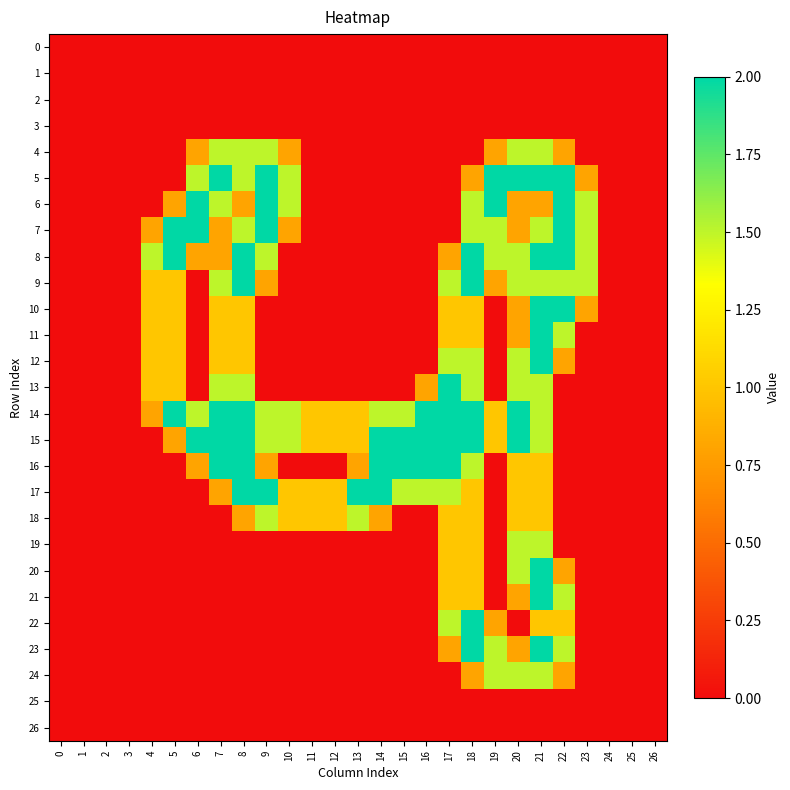

Reading left to right, list all the values displayed in this chart.

row_0: 0=0.0	1=0.0	2=0.0	3=0.0	4=0.0	5=0.0	6=0.0	7=0.0	8=0.0	9=0.0	10=0.0	11=0.0	12=0.0	13=0.0	14=0.0	15=0.0	16=0.0	17=0.0	18=0.0	19=0.0	20=0.0	21=0.0	22=0.0	23=0.0	24=0.0	25=0.0	26=0.0
row_1: 0=0.0	1=0.0	2=0.0	3=0.0	4=0.0	5=0.0	6=0.0	7=0.0	8=0.0	9=0.0	10=0.0	11=0.0	12=0.0	13=0.0	14=0.0	15=0.0	16=0.0	17=0.0	18=0.0	19=0.0	20=0.0	21=0.0	22=0.0	23=0.0	24=0.0	25=0.0	26=0.0
row_2: 0=0.0	1=0.0	2=0.0	3=0.0	4=0.0	5=0.0	6=0.0	7=0.0	8=0.0	9=0.0	10=0.0	11=0.0	12=0.0	13=0.0	14=0.0	15=0.0	16=0.0	17=0.0	18=0.0	19=0.0	20=0.0	21=0.0	22=0.0	23=0.0	24=0.0	25=0.0	26=0.0
row_3: 0=0.0	1=0.0	2=0.0	3=0.0	4=0.0	5=0.0	6=0.0	7=0.0	8=0.0	9=0.0	10=0.0	11=0.0	12=0.0	13=0.0	14=0.0	15=0.0	16=0.0	17=0.0	18=0.0	19=0.0	20=0.0	21=0.0	22=0.0	23=0.0	24=0.0	25=0.0	26=0.0
row_4: 0=0.0	1=0.0	2=0.0	3=0.0	4=0.0	5=0.0	6=0.8	7=1.5	8=1.5	9=1.5	10=0.8	11=0.0	12=0.0	13=0.0	14=0.0	15=0.0	16=0.0	17=0.0	18=0.0	19=0.8	20=1.5	21=1.5	22=0.8	23=0.0	24=0.0	25=0.0	26=0.0
row_5: 0=0.0	1=0.0	2=0.0	3=0.0	4=0.0	5=0.0	6=1.5	7=2.0	8=1.5	9=2.0	10=1.5	11=0.0	12=0.0	13=0.0	14=0.0	15=0.0	16=0.0	17=0.0	18=0.8	19=2.0	20=2.0	21=2.0	22=2.0	23=0.8	24=0.0	25=0.0	26=0.0
row_6: 0=0.0	1=0.0	2=0.0	3=0.0	4=0.0	5=0.8	6=2.0	7=1.5	8=0.8	9=2.0	10=1.5	11=0.0	12=0.0	13=0.0	14=0.0	15=0.0	16=0.0	17=0.0	18=1.5	19=2.0	20=0.8	21=0.8	22=2.0	23=1.5	24=0.0	25=0.0	26=0.0
row_7: 0=0.0	1=0.0	2=0.0	3=0.0	4=0.8	5=2.0	6=2.0	7=0.8	8=1.5	9=2.0	10=0.8	11=0.0	12=0.0	13=0.0	14=0.0	15=0.0	16=0.0	17=0.0	18=1.5	19=1.5	20=0.8	21=1.5	22=2.0	23=1.5	24=0.0	25=0.0	26=0.0
row_8: 0=0.0	1=0.0	2=0.0	3=0.0	4=1.5	5=2.0	6=0.8	7=0.8	8=2.0	9=1.5	10=0.0	11=0.0	12=0.0	13=0.0	14=0.0	15=0.0	16=0.0	17=0.8	18=2.0	19=1.5	20=1.5	21=2.0	22=2.0	23=1.5	24=0.0	25=0.0	26=0.0
row_9: 0=0.0	1=0.0	2=0.0	3=0.0	4=1.0	5=1.0	6=0.0	7=1.5	8=2.0	9=0.8	10=0.0	11=0.0	12=0.0	13=0.0	14=0.0	15=0.0	16=0.0	17=1.5	18=2.0	19=0.8	20=1.5	21=1.5	22=1.5	23=1.5	24=0.0	25=0.0	26=0.0
row_10: 0=0.0	1=0.0	2=0.0	3=0.0	4=1.0	5=1.0	6=0.0	7=1.0	8=1.0	9=0.0	10=0.0	11=0.0	12=0.0	13=0.0	14=0.0	15=0.0	16=0.0	17=1.0	18=1.0	19=0.0	20=0.8	21=2.0	22=2.0	23=0.8	24=0.0	25=0.0	26=0.0
row_11: 0=0.0	1=0.0	2=0.0	3=0.0	4=1.0	5=1.0	6=0.0	7=1.0	8=1.0	9=0.0	10=0.0	11=0.0	12=0.0	13=0.0	14=0.0	15=0.0	16=0.0	17=1.0	18=1.0	19=0.0	20=0.8	21=2.0	22=1.5	23=0.0	24=0.0	25=0.0	26=0.0
row_12: 0=0.0	1=0.0	2=0.0	3=0.0	4=1.0	5=1.0	6=0.0	7=1.0	8=1.0	9=0.0	10=0.0	11=0.0	12=0.0	13=0.0	14=0.0	15=0.0	16=0.0	17=1.5	18=1.5	19=0.0	20=1.5	21=2.0	22=0.8	23=0.0	24=0.0	25=0.0	26=0.0
row_13: 0=0.0	1=0.0	2=0.0	3=0.0	4=1.0	5=1.0	6=0.0	7=1.5	8=1.5	9=0.0	10=0.0	11=0.0	12=0.0	13=0.0	14=0.0	15=0.0	16=0.8	17=2.0	18=1.5	19=0.0	20=1.5	21=1.5	22=0.0	23=0.0	24=0.0	25=0.0	26=0.0
row_14: 0=0.0	1=0.0	2=0.0	3=0.0	4=0.8	5=2.0	6=1.5	7=2.0	8=2.0	9=1.5	10=1.5	11=1.0	12=1.0	13=1.0	14=1.5	15=1.5	16=2.0	17=2.0	18=2.0	19=1.0	20=2.0	21=1.5	22=0.0	23=0.0	24=0.0	25=0.0	26=0.0
row_15: 0=0.0	1=0.0	2=0.0	3=0.0	4=0.0	5=0.8	6=2.0	7=2.0	8=2.0	9=1.5	10=1.5	11=1.0	12=1.0	13=1.0	14=2.0	15=2.0	16=2.0	17=2.0	18=2.0	19=1.0	20=2.0	21=1.5	22=0.0	23=0.0	24=0.0	25=0.0	26=0.0
row_16: 0=0.0	1=0.0	2=0.0	3=0.0	4=0.0	5=0.0	6=0.8	7=2.0	8=2.0	9=0.8	10=0.0	11=0.0	12=0.0	13=0.8	14=2.0	15=2.0	16=2.0	17=2.0	18=1.5	19=0.0	20=1.0	21=1.0	22=0.0	23=0.0	24=0.0	25=0.0	26=0.0
row_17: 0=0.0	1=0.0	2=0.0	3=0.0	4=0.0	5=0.0	6=0.0	7=0.8	8=2.0	9=2.0	10=1.0	11=1.0	12=1.0	13=2.0	14=2.0	15=1.5	16=1.5	17=1.5	18=1.0	19=0.0	20=1.0	21=1.0	22=0.0	23=0.0	24=0.0	25=0.0	26=0.0
row_18: 0=0.0	1=0.0	2=0.0	3=0.0	4=0.0	5=0.0	6=0.0	7=0.0	8=0.8	9=1.5	10=1.0	11=1.0	12=1.0	13=1.5	14=0.8	15=0.0	16=0.0	17=1.0	18=1.0	19=0.0	20=1.0	21=1.0	22=0.0	23=0.0	24=0.0	25=0.0	26=0.0
row_19: 0=0.0	1=0.0	2=0.0	3=0.0	4=0.0	5=0.0	6=0.0	7=0.0	8=0.0	9=0.0	10=0.0	11=0.0	12=0.0	13=0.0	14=0.0	15=0.0	16=0.0	17=1.0	18=1.0	19=0.0	20=1.5	21=1.5	22=0.0	23=0.0	24=0.0	25=0.0	26=0.0
row_20: 0=0.0	1=0.0	2=0.0	3=0.0	4=0.0	5=0.0	6=0.0	7=0.0	8=0.0	9=0.0	10=0.0	11=0.0	12=0.0	13=0.0	14=0.0	15=0.0	16=0.0	17=1.0	18=1.0	19=0.0	20=1.5	21=2.0	22=0.8	23=0.0	24=0.0	25=0.0	26=0.0
row_21: 0=0.0	1=0.0	2=0.0	3=0.0	4=0.0	5=0.0	6=0.0	7=0.0	8=0.0	9=0.0	10=0.0	11=0.0	12=0.0	13=0.0	14=0.0	15=0.0	16=0.0	17=1.0	18=1.0	19=0.0	20=0.8	21=2.0	22=1.5	23=0.0	24=0.0	25=0.0	26=0.0
row_22: 0=0.0	1=0.0	2=0.0	3=0.0	4=0.0	5=0.0	6=0.0	7=0.0	8=0.0	9=0.0	10=0.0	11=0.0	12=0.0	13=0.0	14=0.0	15=0.0	16=0.0	17=1.5	18=2.0	19=0.8	20=0.0	21=1.0	22=1.0	23=0.0	24=0.0	25=0.0	26=0.0
row_23: 0=0.0	1=0.0	2=0.0	3=0.0	4=0.0	5=0.0	6=0.0	7=0.0	8=0.0	9=0.0	10=0.0	11=0.0	12=0.0	13=0.0	14=0.0	15=0.0	16=0.0	17=0.8	18=2.0	19=1.5	20=0.8	21=2.0	22=1.5	23=0.0	24=0.0	25=0.0	26=0.0
row_24: 0=0.0	1=0.0	2=0.0	3=0.0	4=0.0	5=0.0	6=0.0	7=0.0	8=0.0	9=0.0	10=0.0	11=0.0	12=0.0	13=0.0	14=0.0	15=0.0	16=0.0	17=0.0	18=0.8	19=1.5	20=1.5	21=1.5	22=0.8	23=0.0	24=0.0	25=0.0	26=0.0
row_25: 0=0.0	1=0.0	2=0.0	3=0.0	4=0.0	5=0.0	6=0.0	7=0.0	8=0.0	9=0.0	10=0.0	11=0.0	12=0.0	13=0.0	14=0.0	15=0.0	16=0.0	17=0.0	18=0.0	19=0.0	20=0.0	21=0.0	22=0.0	23=0.0	24=0.0	25=0.0	26=0.0
row_26: 0=0.0	1=0.0	2=0.0	3=0.0	4=0.0	5=0.0	6=0.0	7=0.0	8=0.0	9=0.0	10=0.0	11=0.0	12=0.0	13=0.0	14=0.0	15=0.0	16=0.0	17=0.0	18=0.0	19=0.0	20=0.0	21=0.0	22=0.0	23=0.0	24=0.0	25=0.0	26=0.0